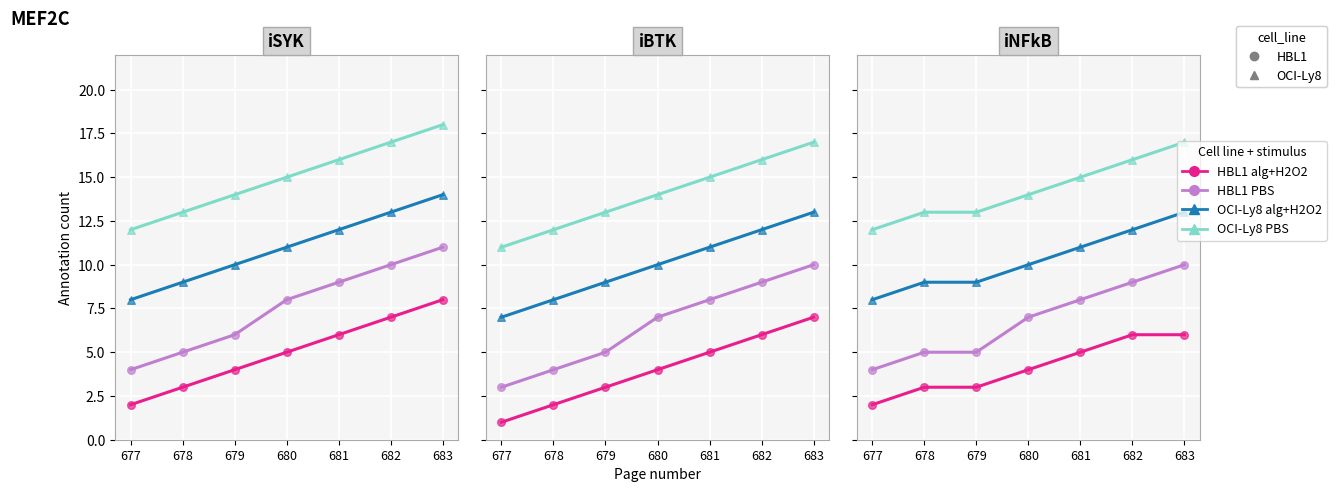

Is the value of HBL1 alg+H2O2 at 680 greater than the value of OCI-Ly8 PBS at 678?

No